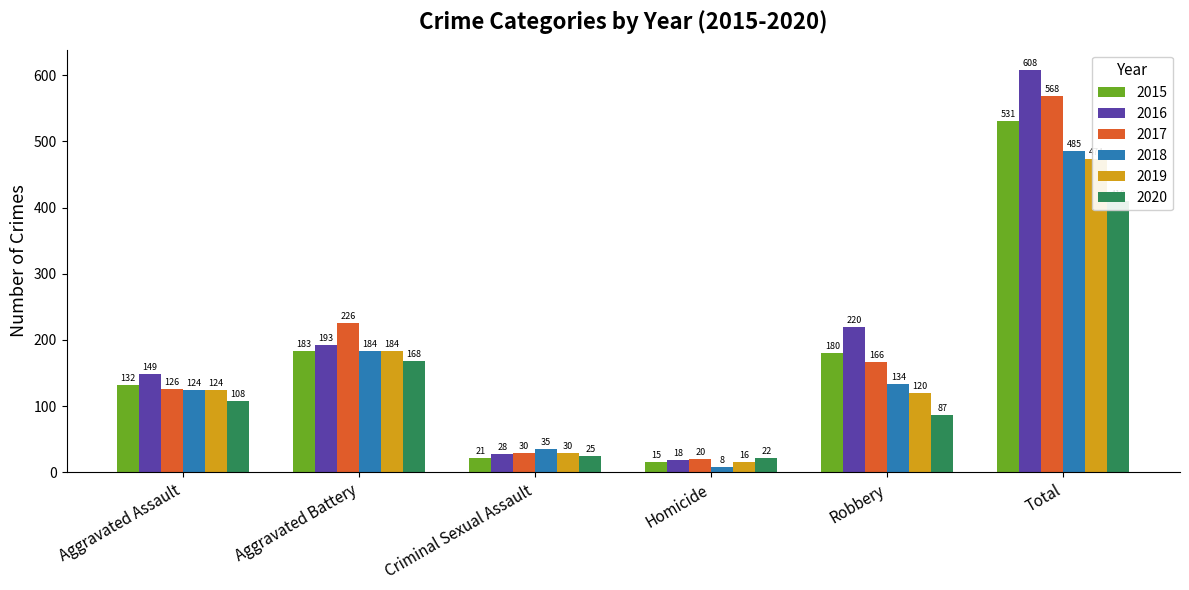

How many distinct data groups are displayed?

6